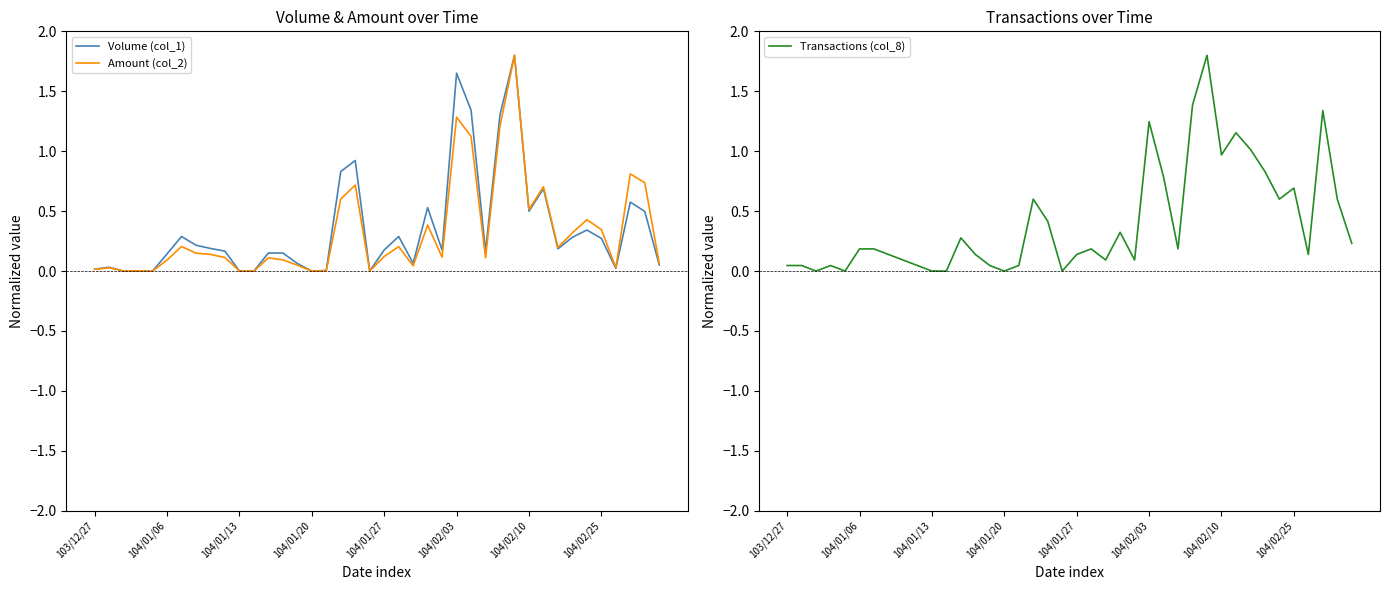

What is the difference between the Transactions (col_8) values at 18 and 13?

0.3